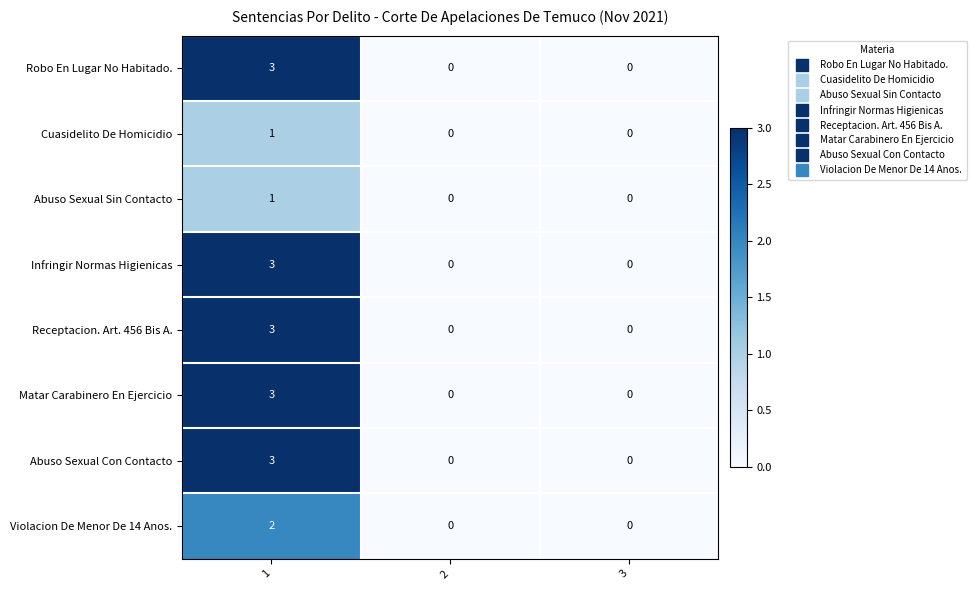

What is the difference between the maximum and minimum values in the Robo En Lugar No Habitado. series?

3